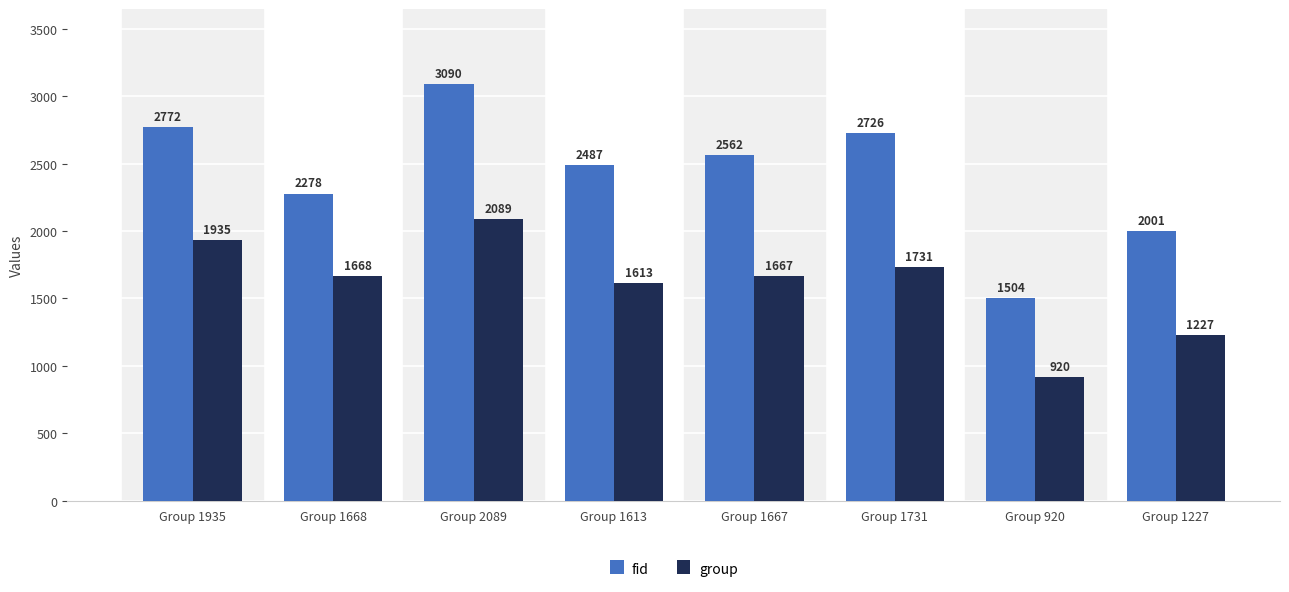

What is the sum of all group values?

12850